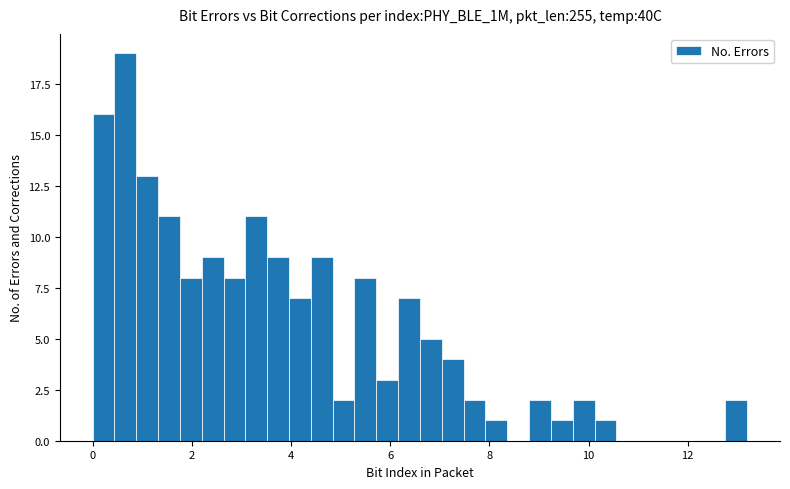

Read against the x-axis, roughly where is the centre of the tallest bar?

0.6